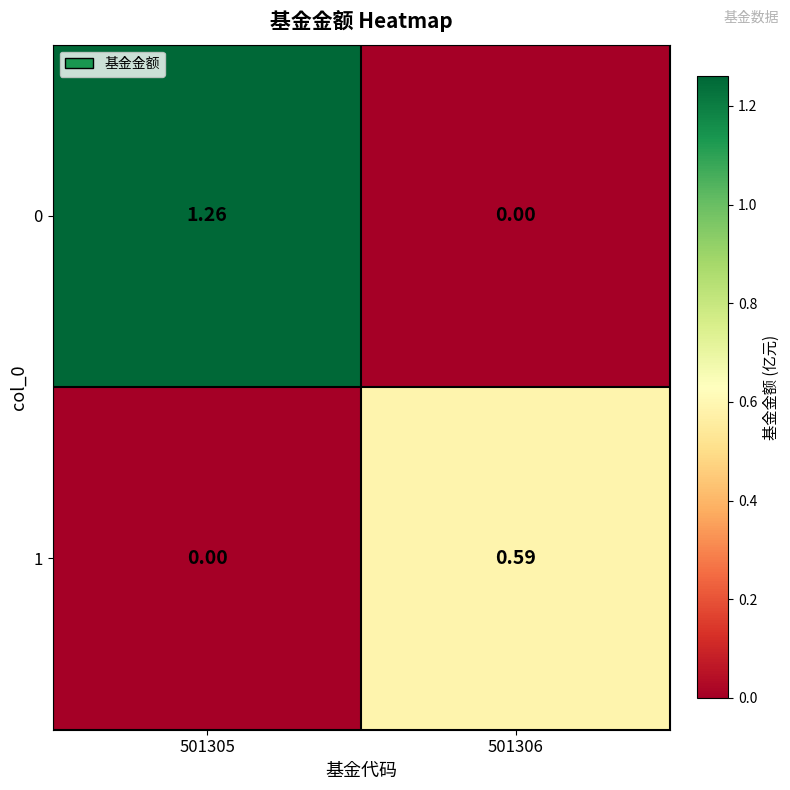

Is the value of 1 at 501306 greater than the value of 0 at 501305?

No